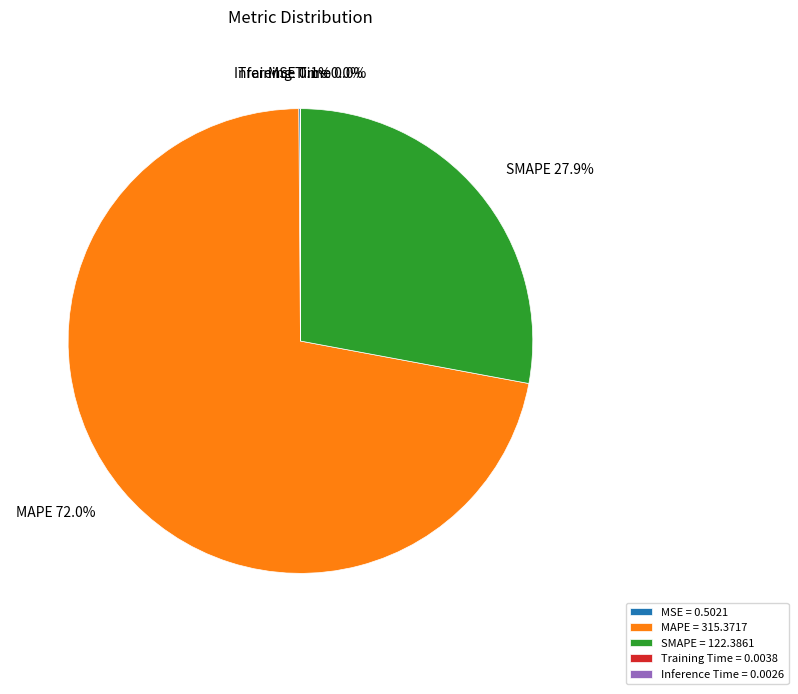

True or false: SMAPE accounts for 13% of the total.

False